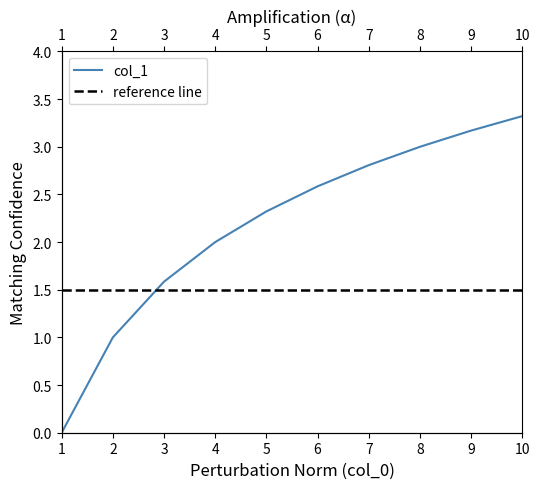

Between 5.0 and 4.0, which is larger?

5.0